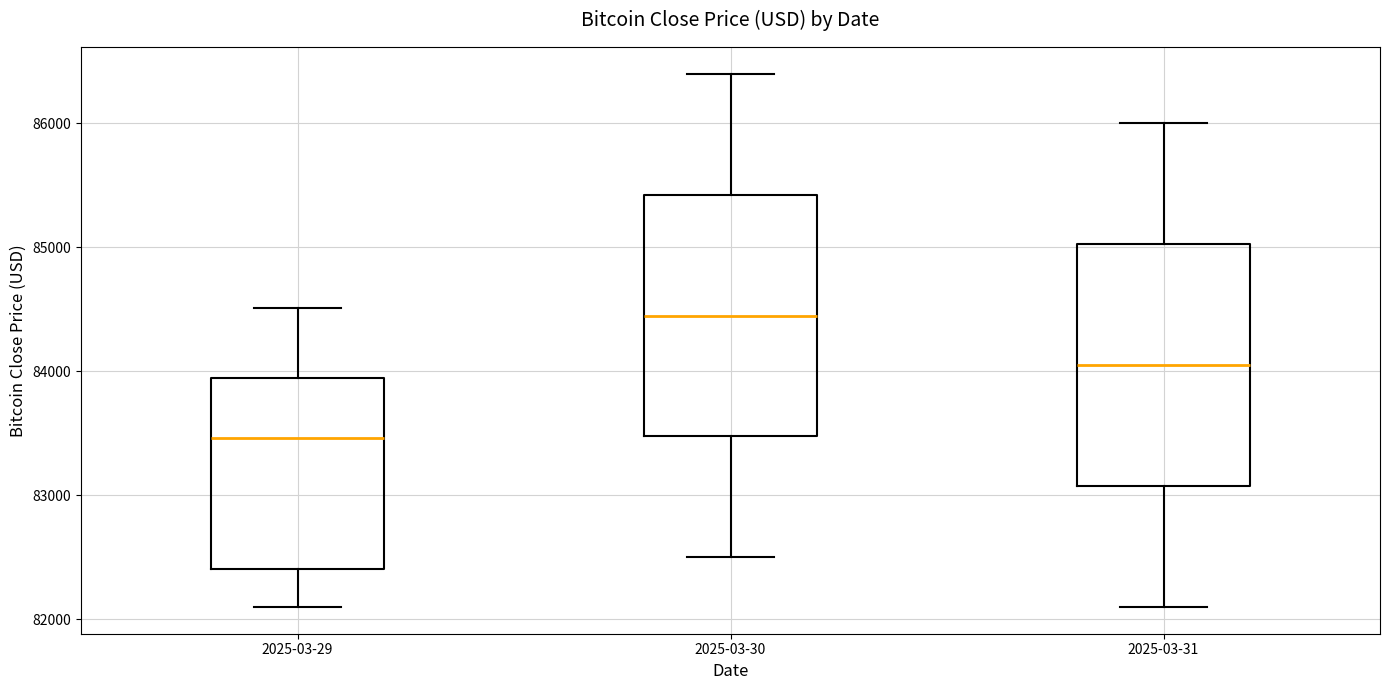

Reading left to right, transcribe this box plot: for each box, give where its median line is, the range the box spans, and where its two whiskers end, as read against the y-axis. The values are not printed on the chart, so give them approximately, as read against the axis.

2025-03-29: median 83500, box 82400 to 83900, whiskers 82100 to 84500
2025-03-30: median 84500, box 83500 to 85400, whiskers 82500 to 86400
2025-03-31: median 84100, box 83100 to 85000, whiskers 82100 to 86000